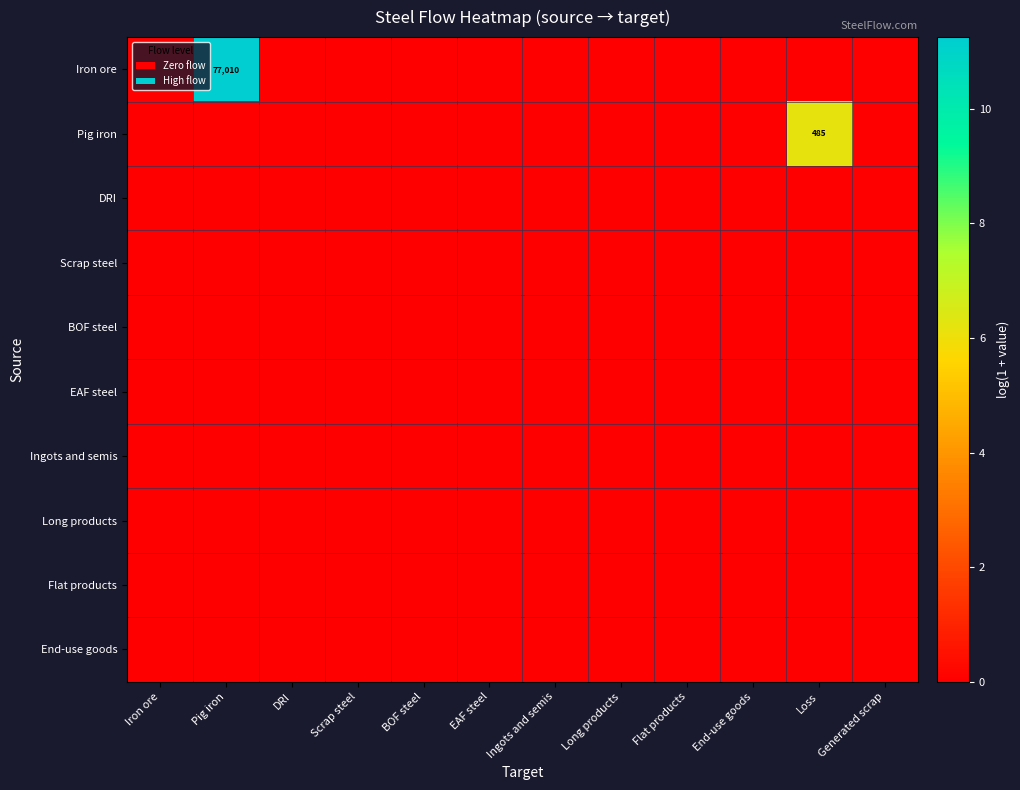

How many values in the Iron ore series exceed 0?

1